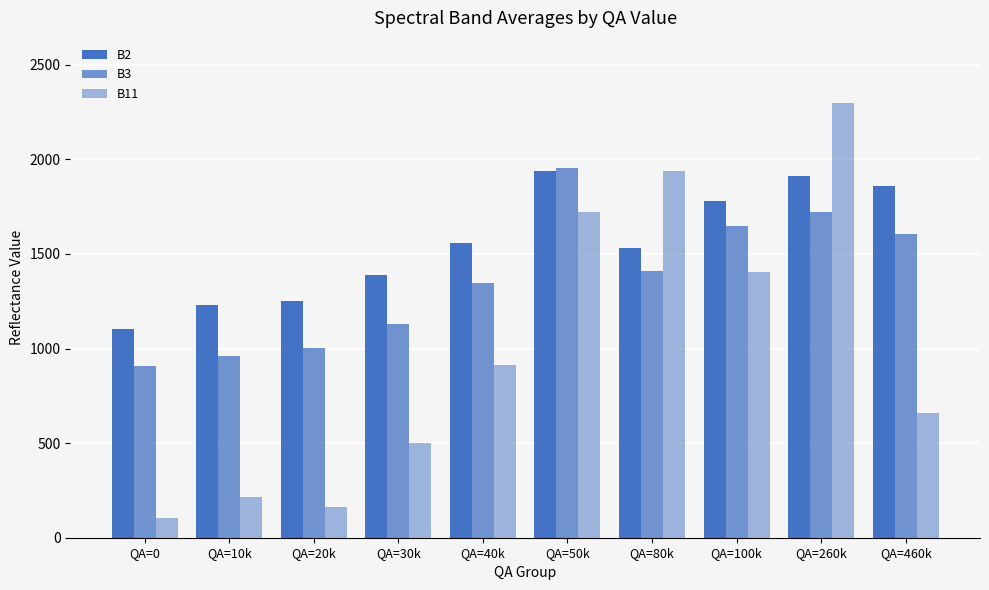

How many distinct data groups are displayed?

3